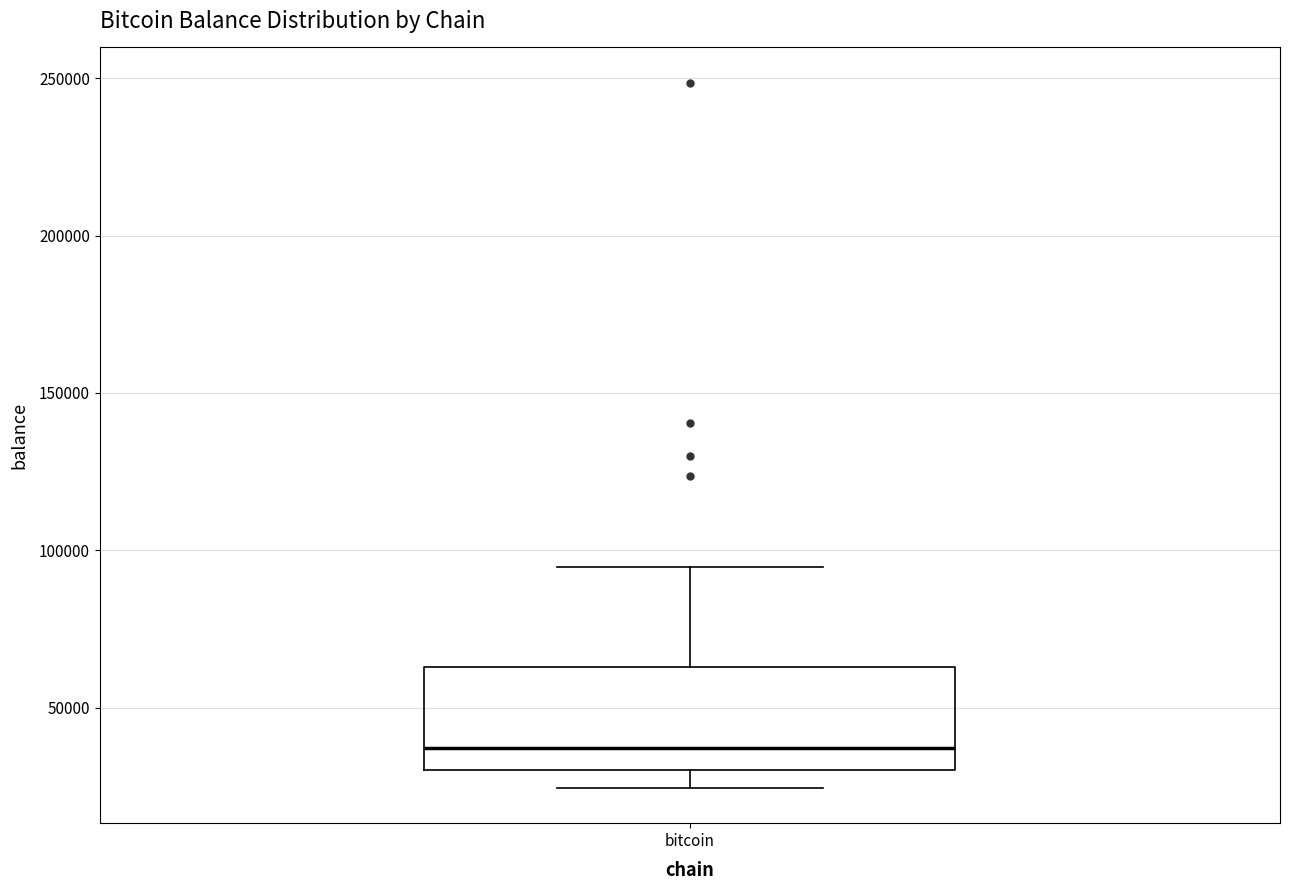

Transcribe this box plot: give where the median line is, the range the box spans, and where the two whiskers end, as read against the y-axis. The values are not printed on the chart, so give them approximately, as read against the axis.

median 35000, box 30000 to 65000, whiskers 25000 to 95000